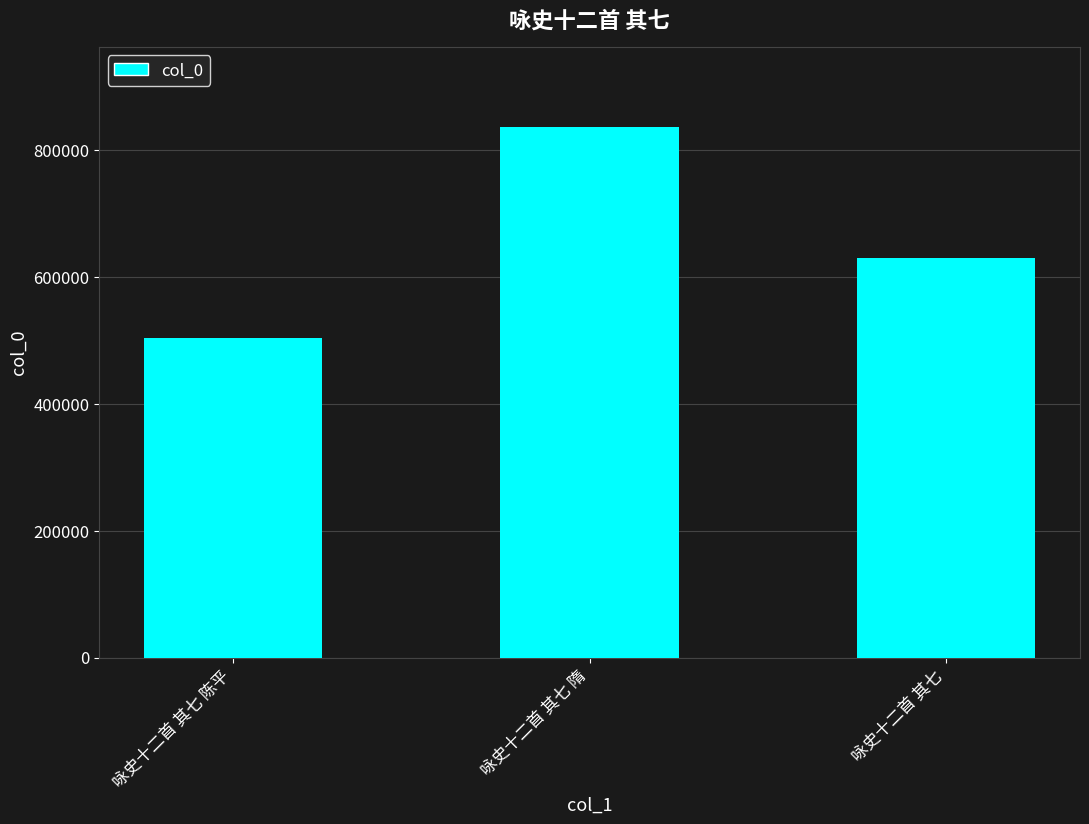

List the labels in order of value, smallest first.

咏史十二首 其七 陈平, 咏史十二首 其七, 咏史十二首 其七 隋